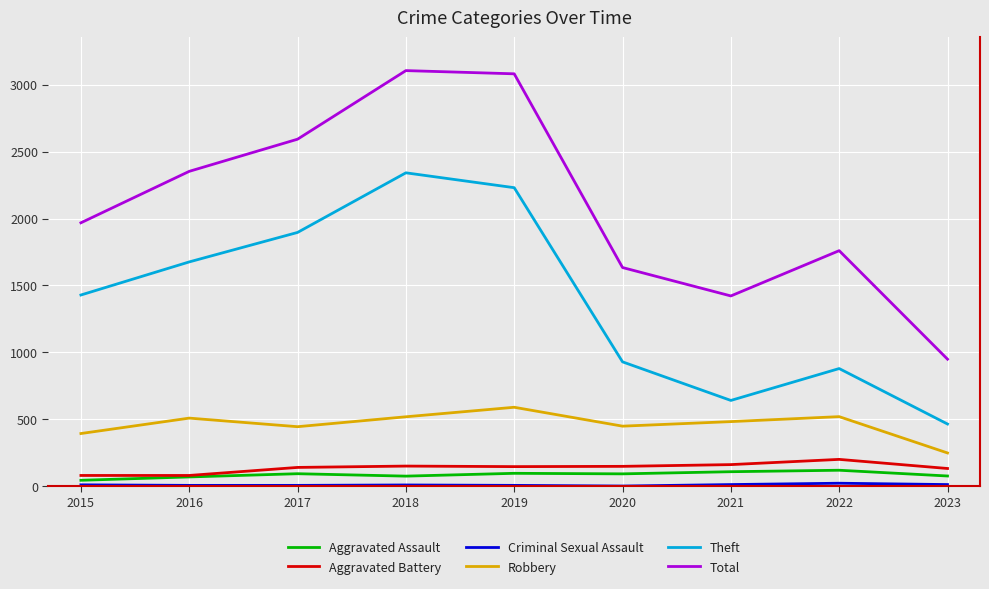

Which category has the lowest value in the Robbery series?

2023